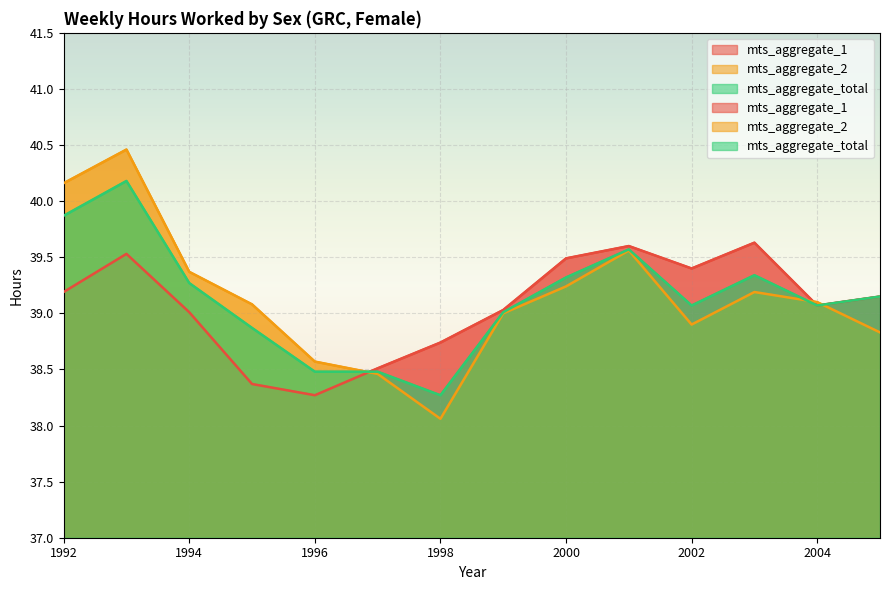

Read the mts_aggregate_1 value at 1994.

39.0